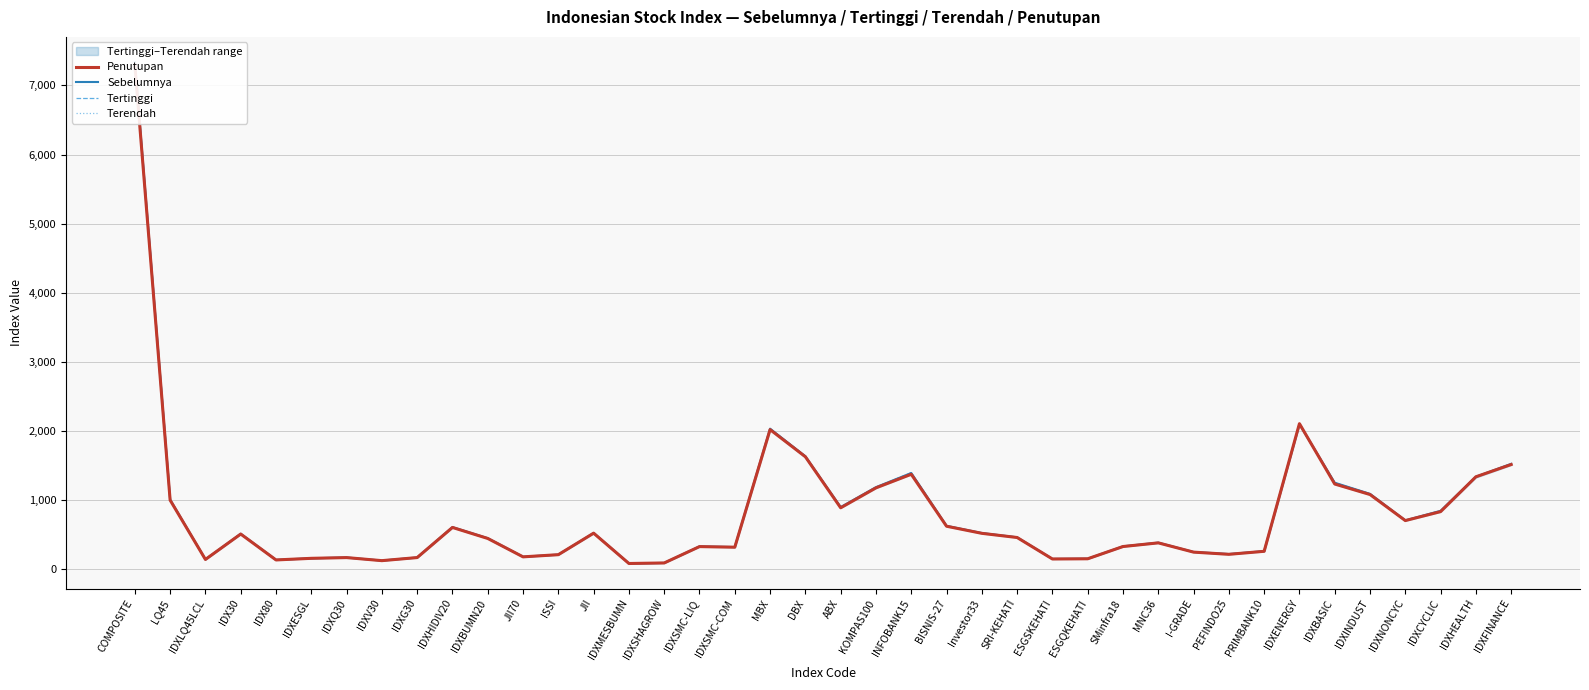

At PEFINDO25, list the series in order from largest to smallest.

Tertinggi, Sebelumnya, Penutupan, Terendah